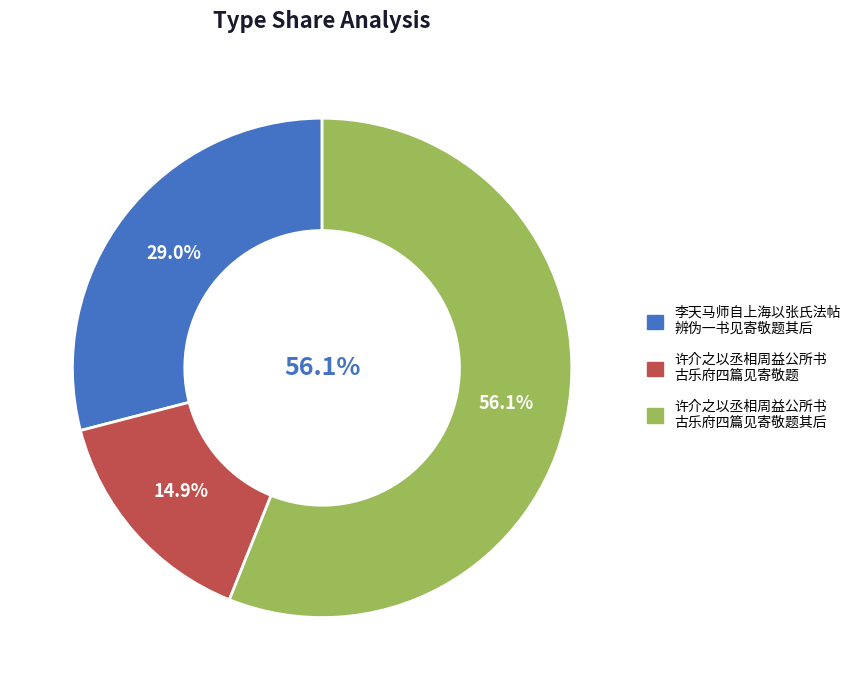

Rank the categories by value from highest to lowest.

许介之以丞相周益公所书古乐府四篇见寄敬题其后, 李天马师自上海以张氏法帖辨伪一书见寄敬题其后, 许介之以丞相周益公所书古乐府四篇见寄敬题